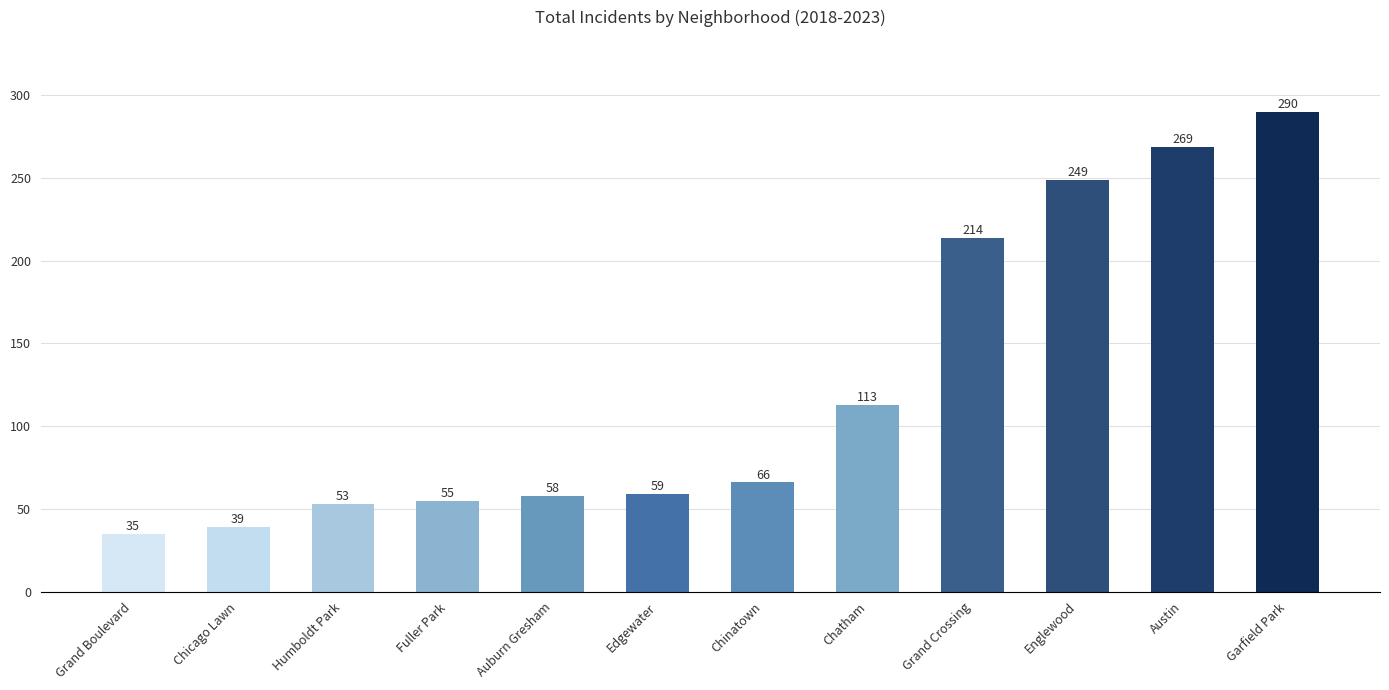

What is the label of the 9th bar from the left?

Grand Crossing